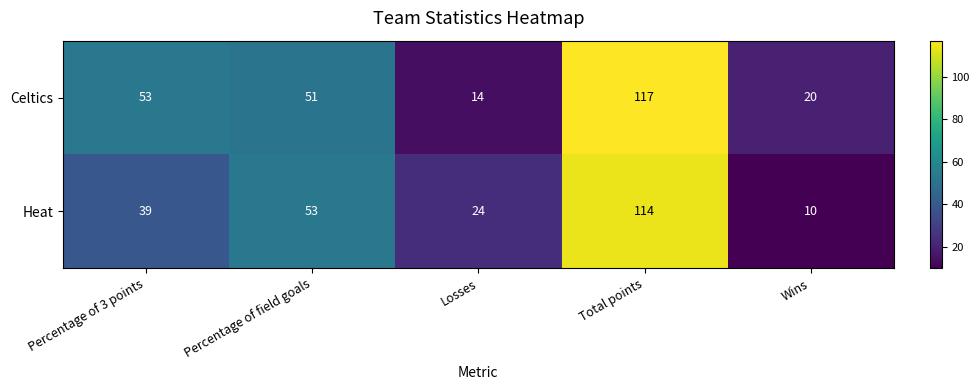

Rank the series by their average value, from highest to lowest.

Celtics, Heat